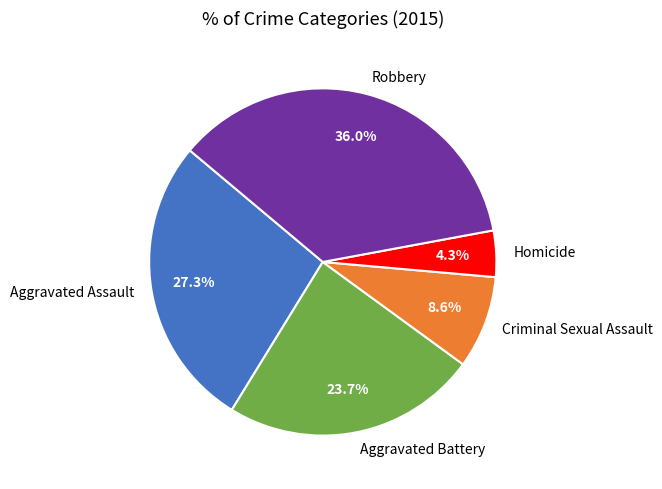

True or false: Criminal Sexual Assault accounts for 23% of the total.

False